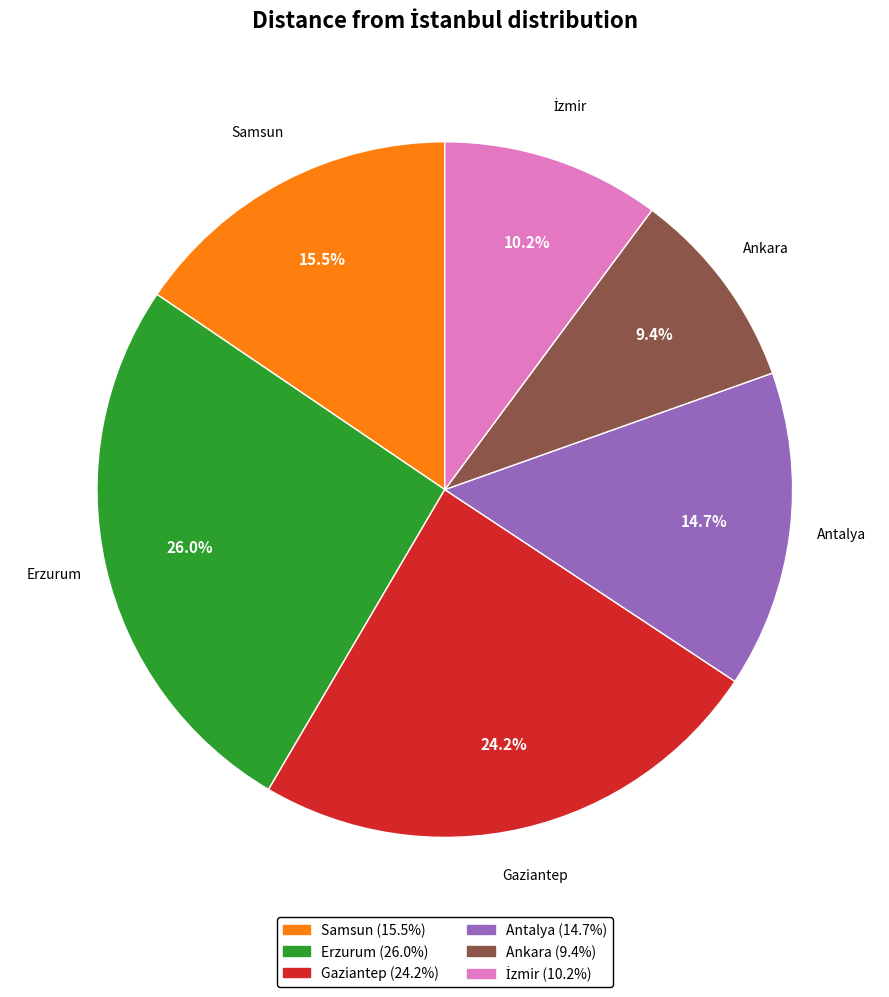

True or false: Samsun accounts for 10% of the total.

False